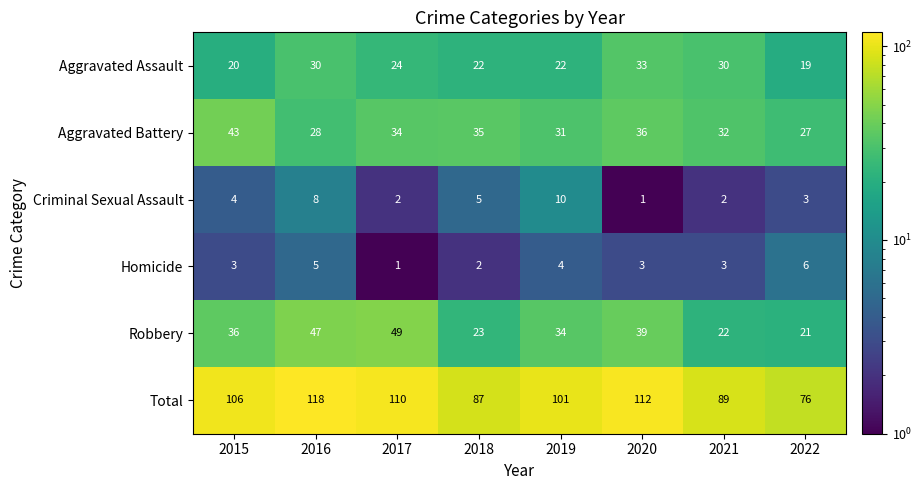

What is the greatest value displayed?

118